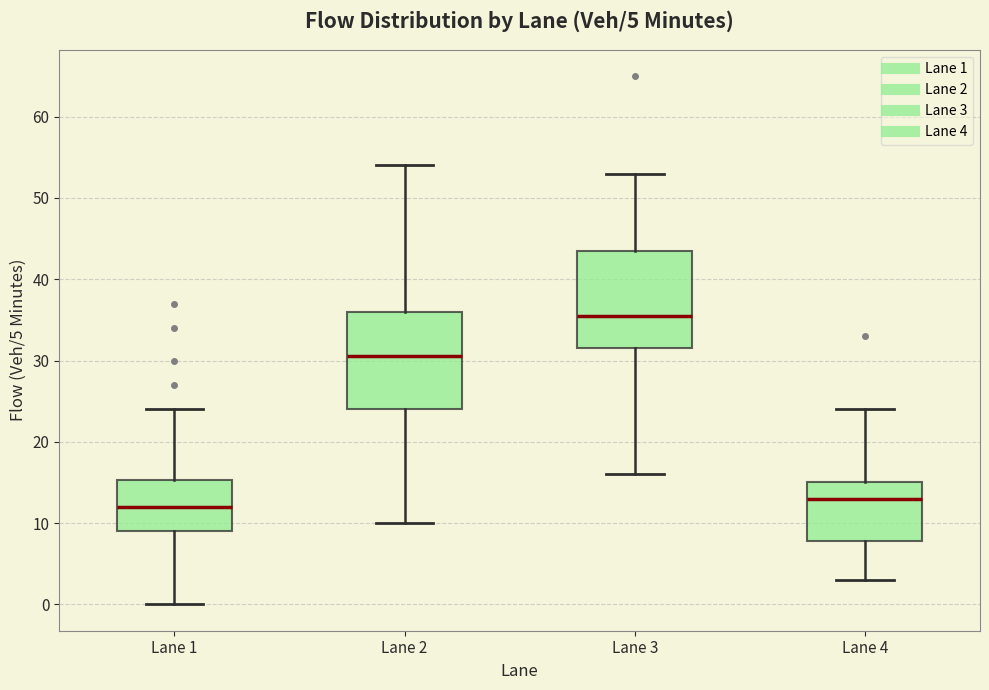

Which box has the highest median line?

Lane 3